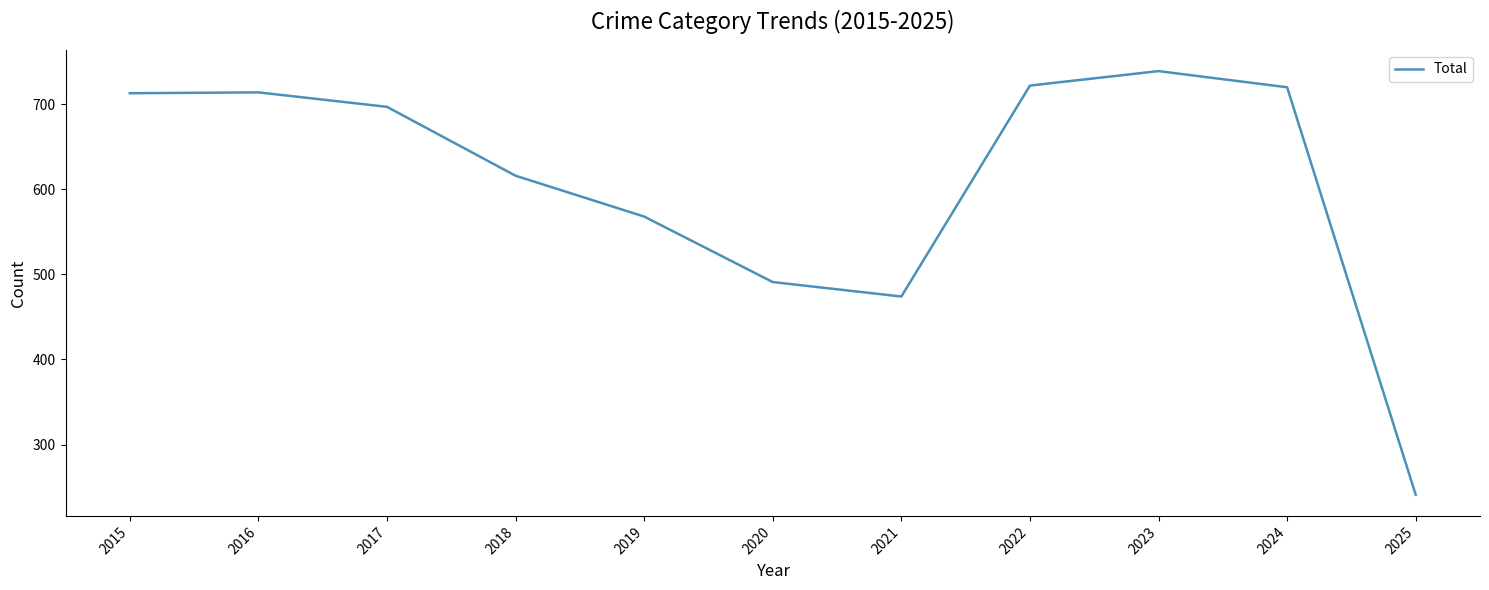

The chart shows a value of 884 at 2019. True or false?

False